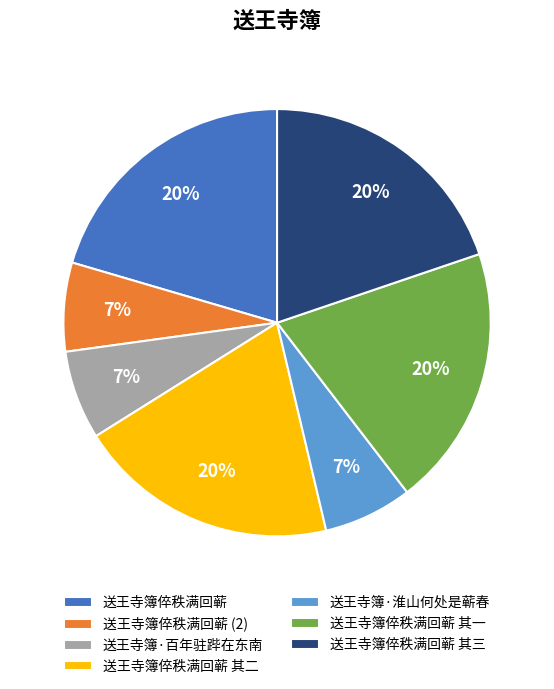

Is the sum of 送王寺簿·百年驻跸在东南 and 送王寺簿倅秩满回蕲 其一 greater than half?

No